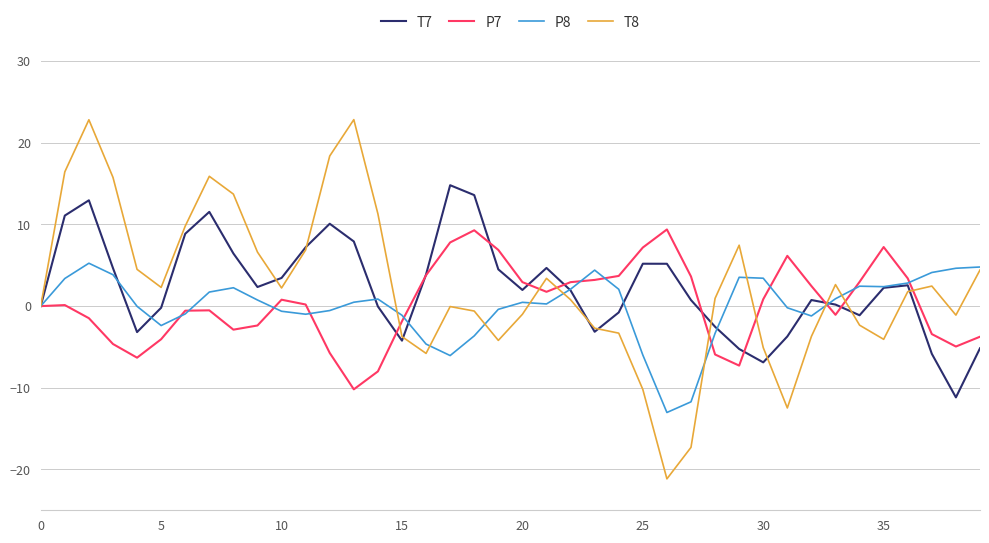

Which series has the widest spread of values?

T8